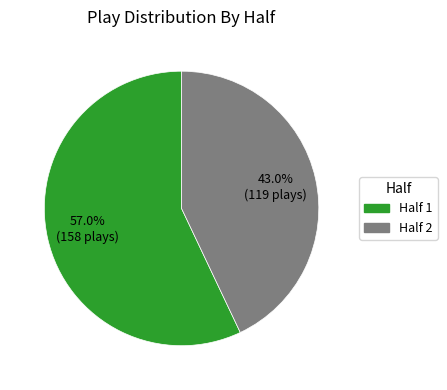

Rank the categories by value from highest to lowest.

Half 1, Half 2